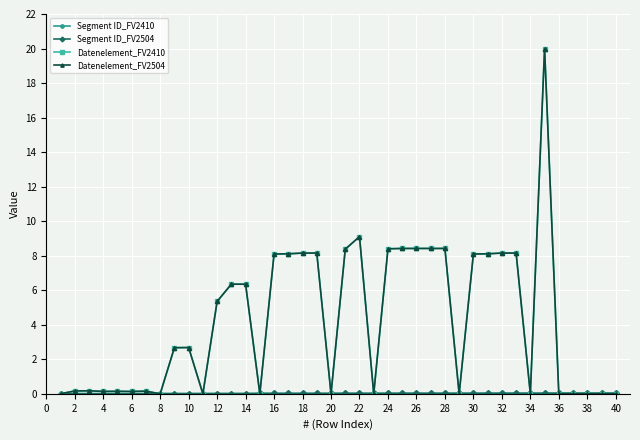

Is this an area chart (filled region under the line)?

No